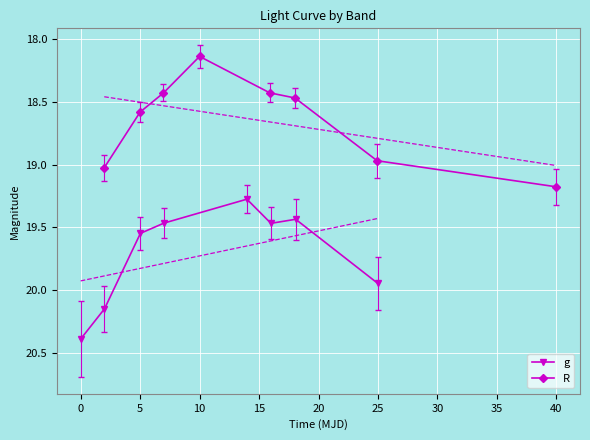

Which category has the lowest value across all series?

10